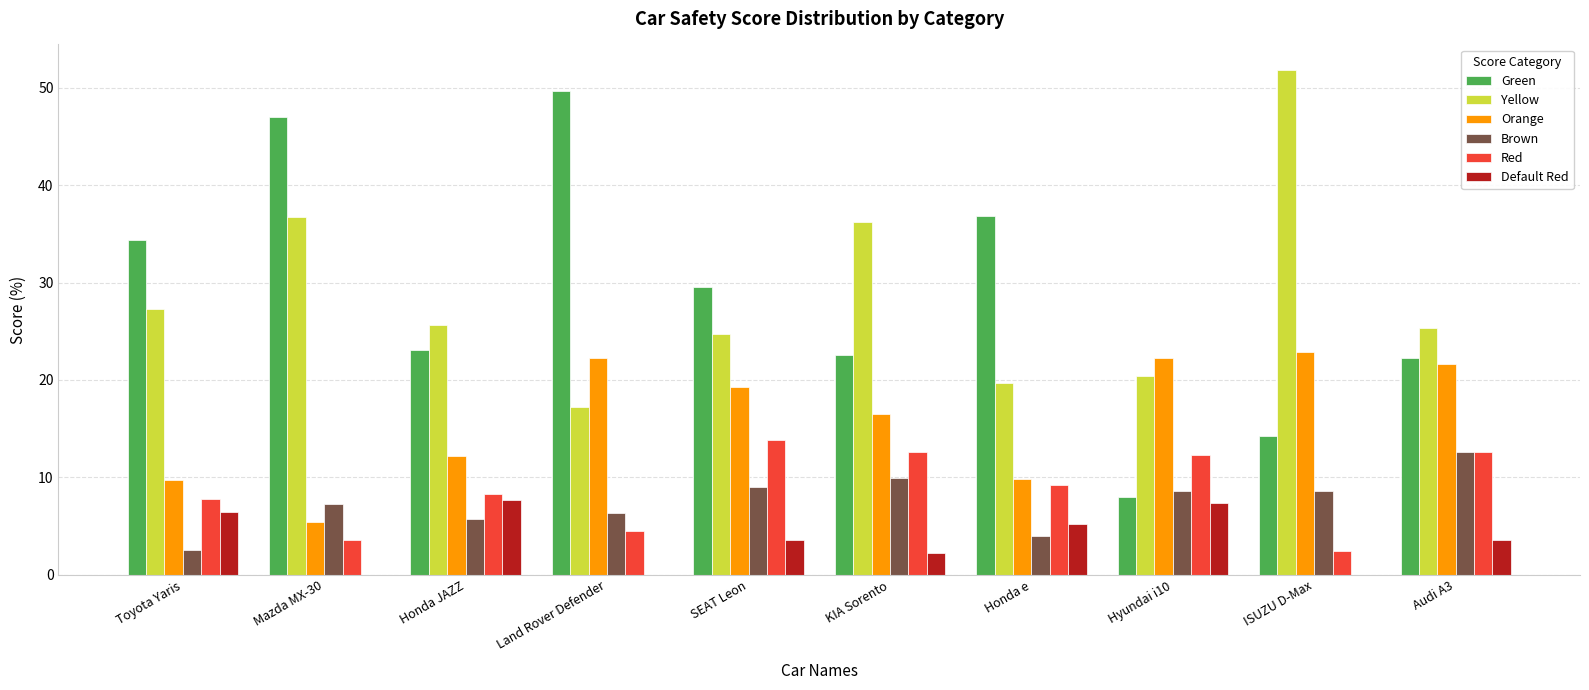

Which series has the largest range (max minus min)?

Green